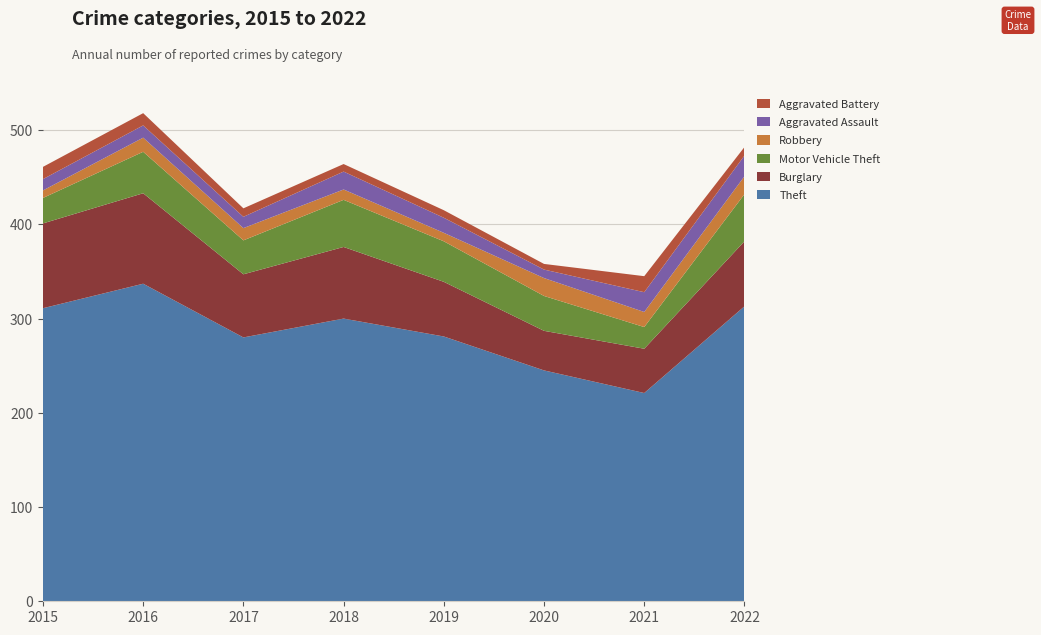

Reading left to right, list all the values displayed in this chart.

Theft: 311	337	280	300	281	245	221	313
Burglary: 90	96	67	76	58	42	47	69
Motor Vehicle Theft: 27	44	36	50	43	37	23	50
Robbery: 8	15	13	11	9	19	16	19
Aggravated Assault: 12	13	12	19	16	9	21	22
Aggravated Battery: 13	13	9	8	8	6	17	9